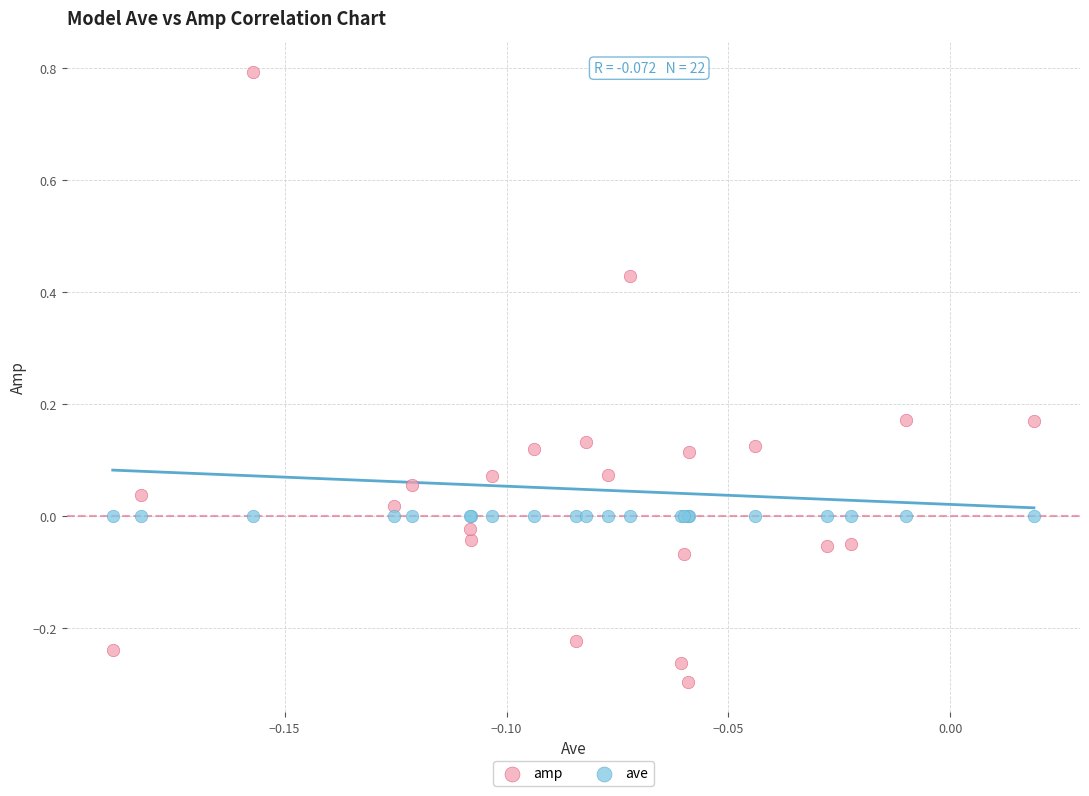

Which series contains the lowest Y value?

amp